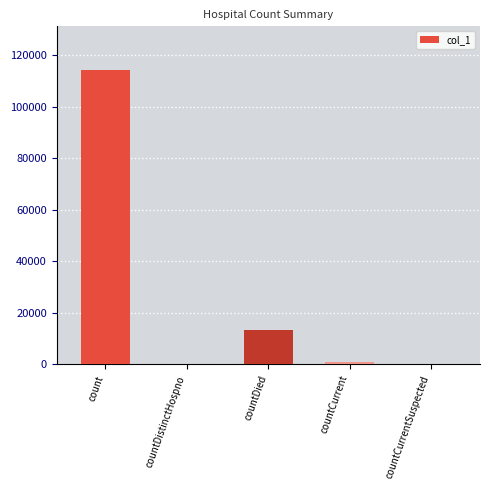

The value at countCurrentSuspected is 71698. True or false?

False